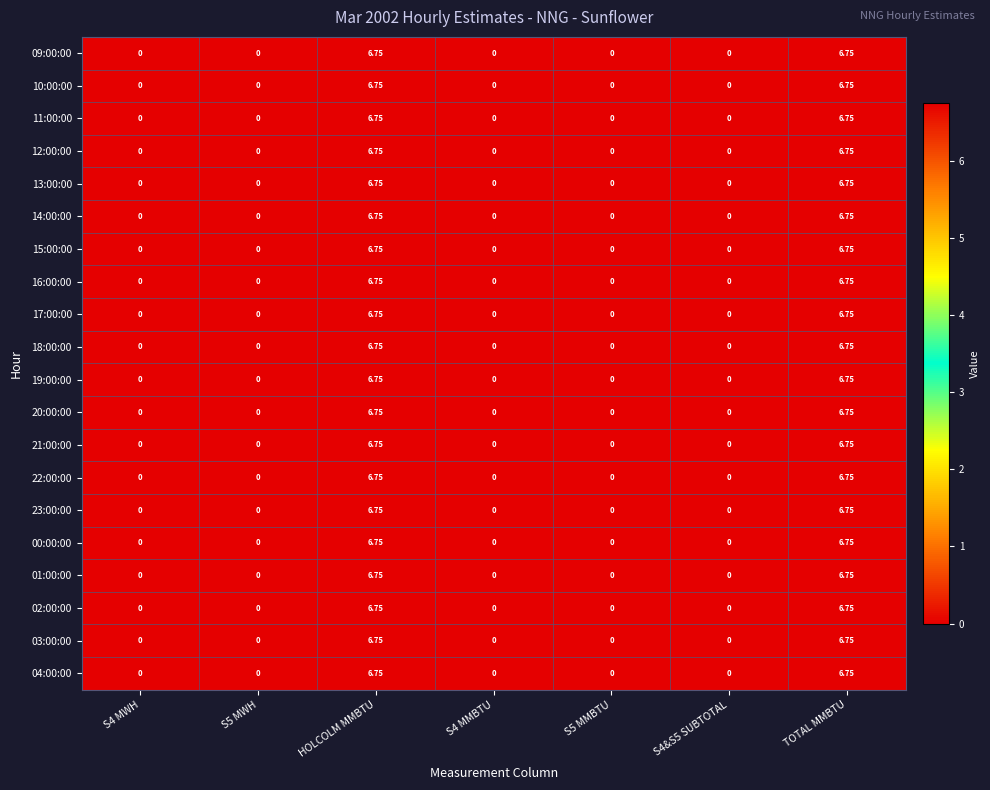

How many values in the 12:00:00 series exceed 0?

2